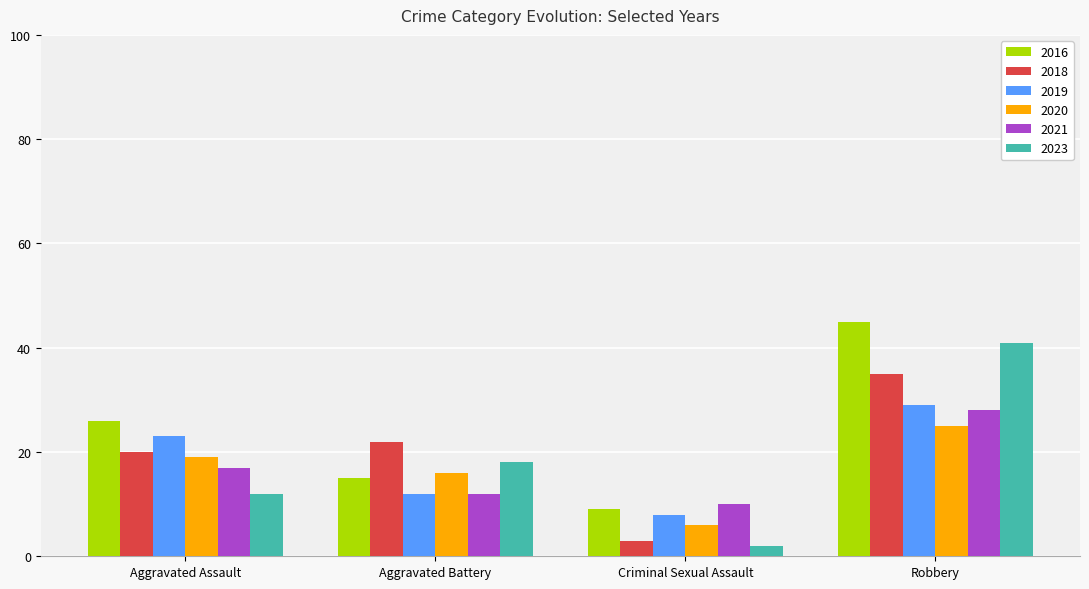

What is the approximate value of 2018 at Criminal Sexual Assault, to the nearest 5?

5